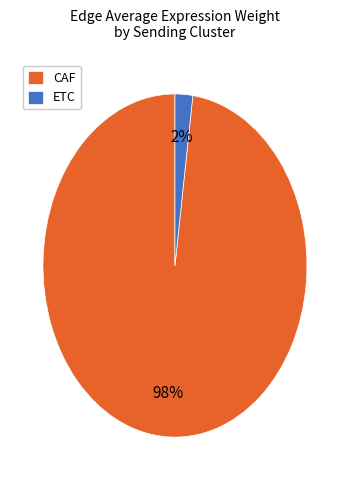

Which category has the smallest portion of the pie?

ETC